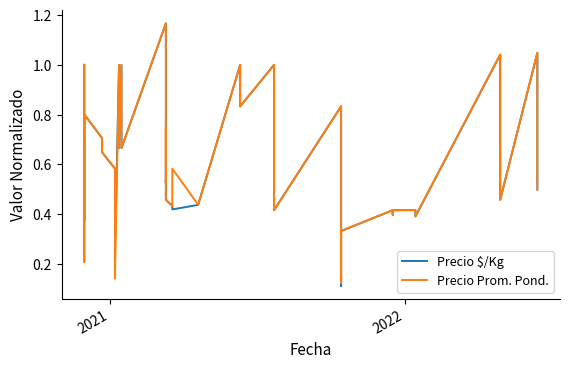

How many lines are shown in the chart?

2